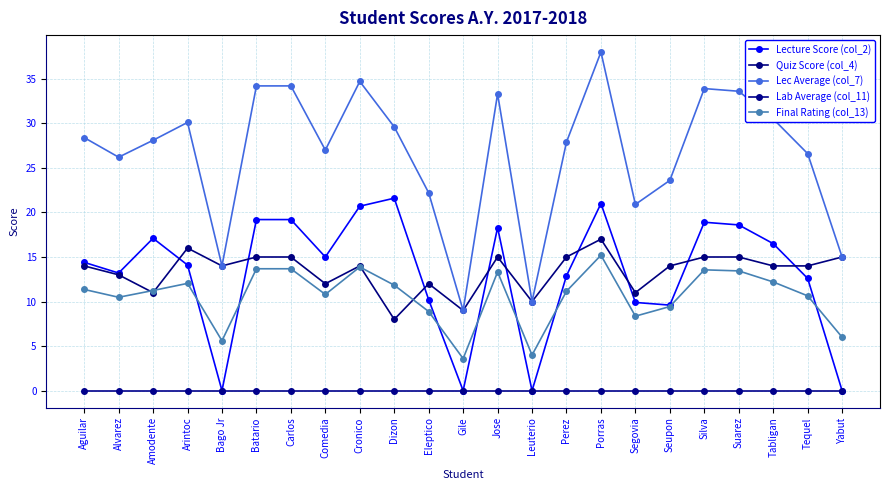

Which series has the largest total across all categories?

Lec Average (col_7)